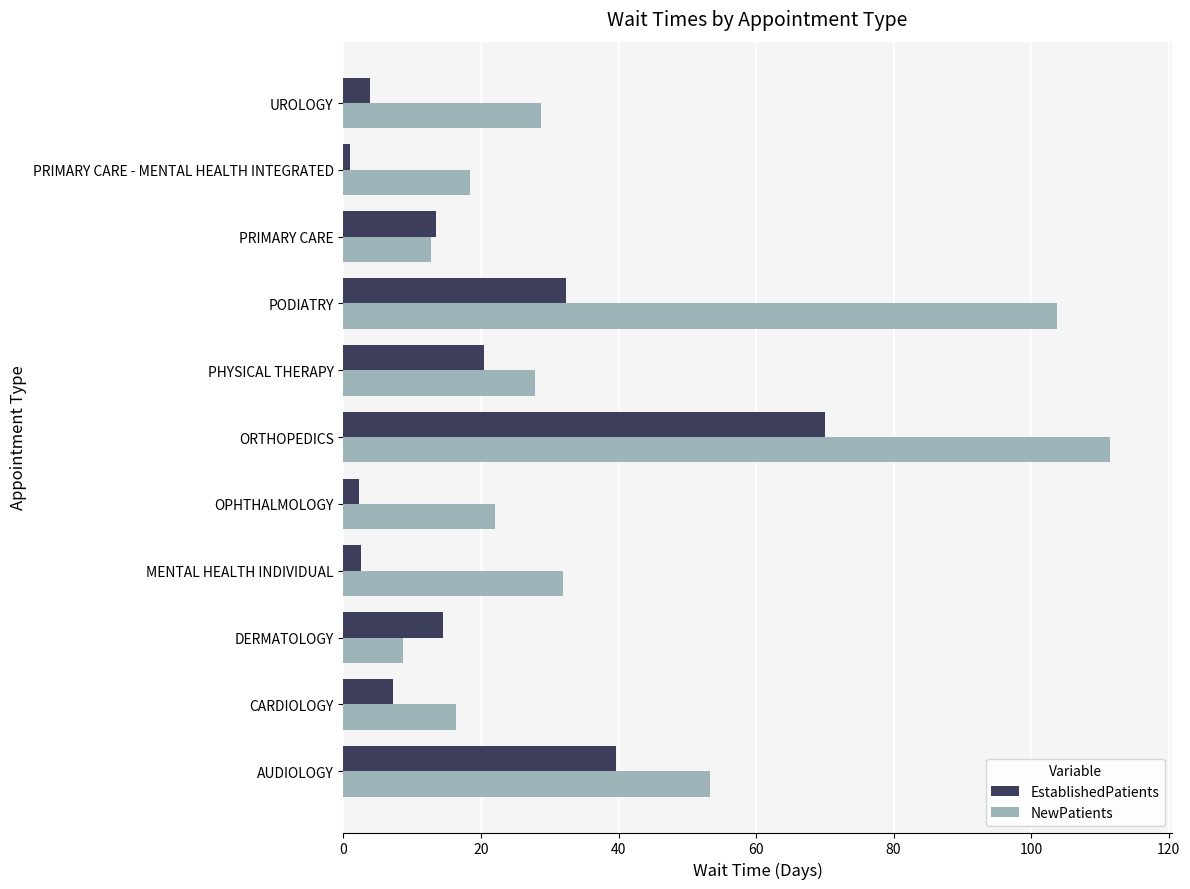

What are all the series names shown in the legend?

EstablishedPatients, NewPatients